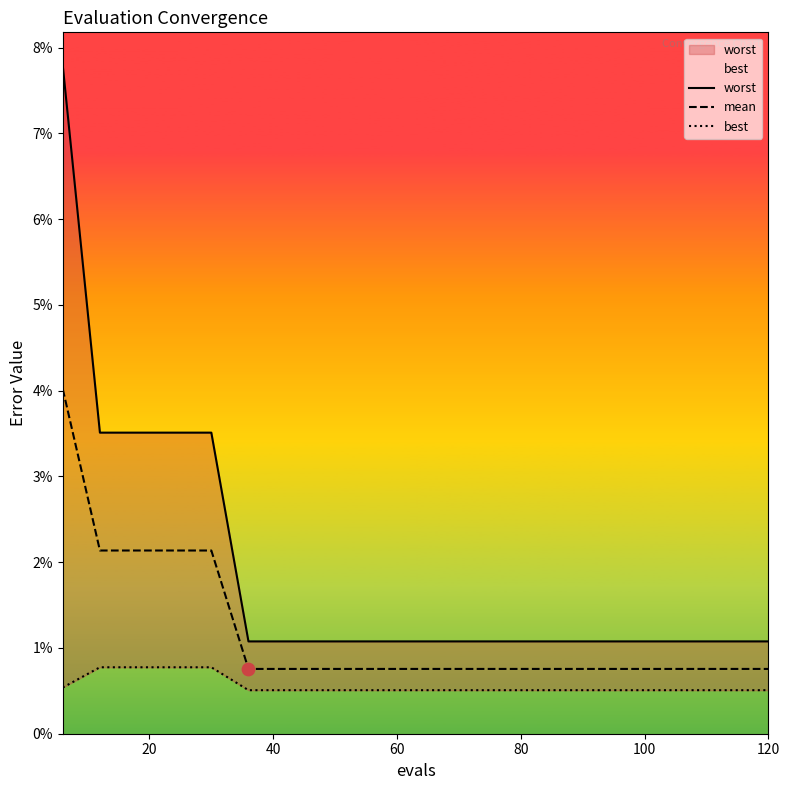

Which series has the largest total across all categories?

worst